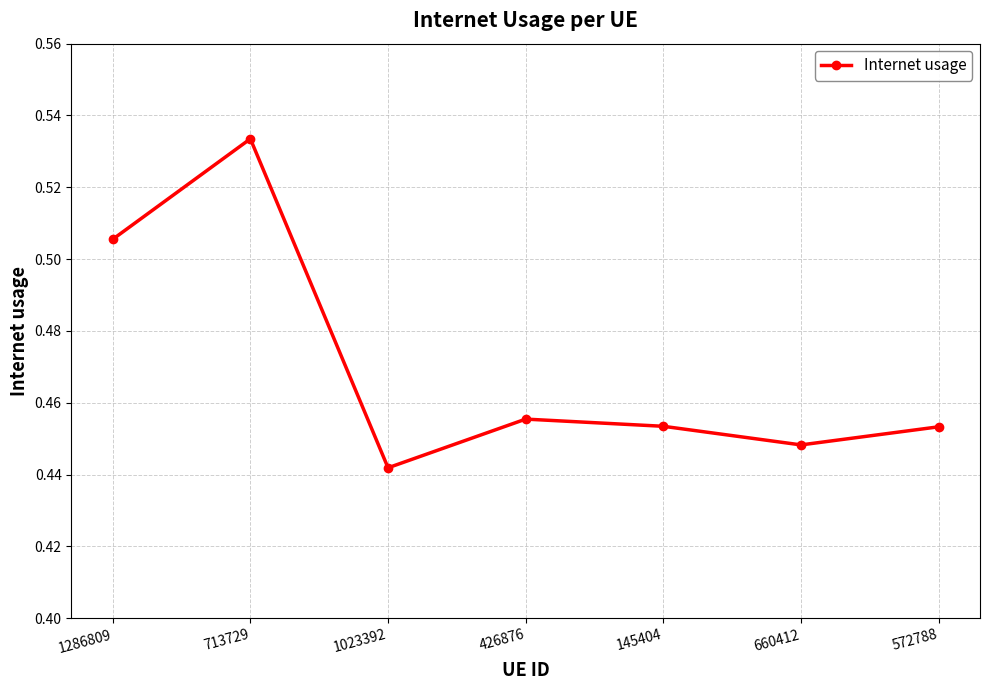

How many lines are shown in the chart?

1